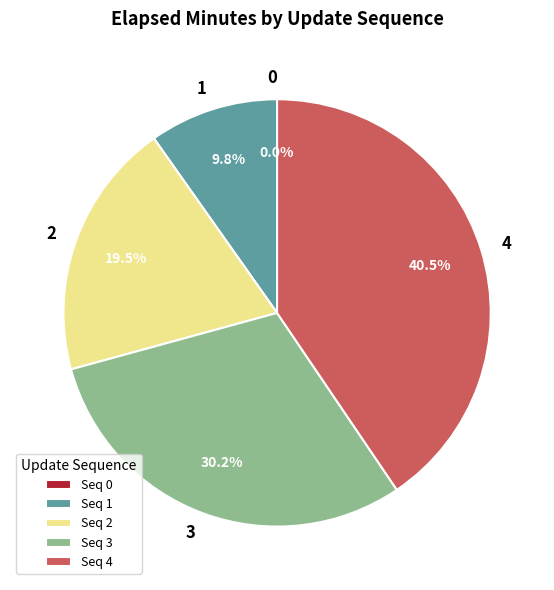

To the nearest percent, what is the combined percentage of 4 and 1?

50%